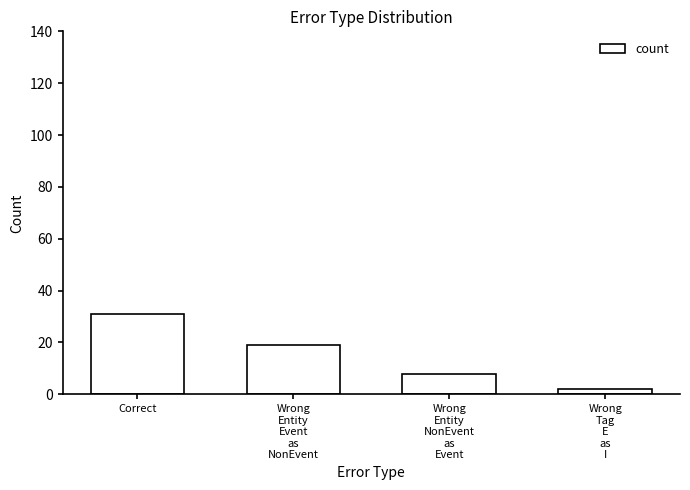

Where does the data first go above 19?

Correct